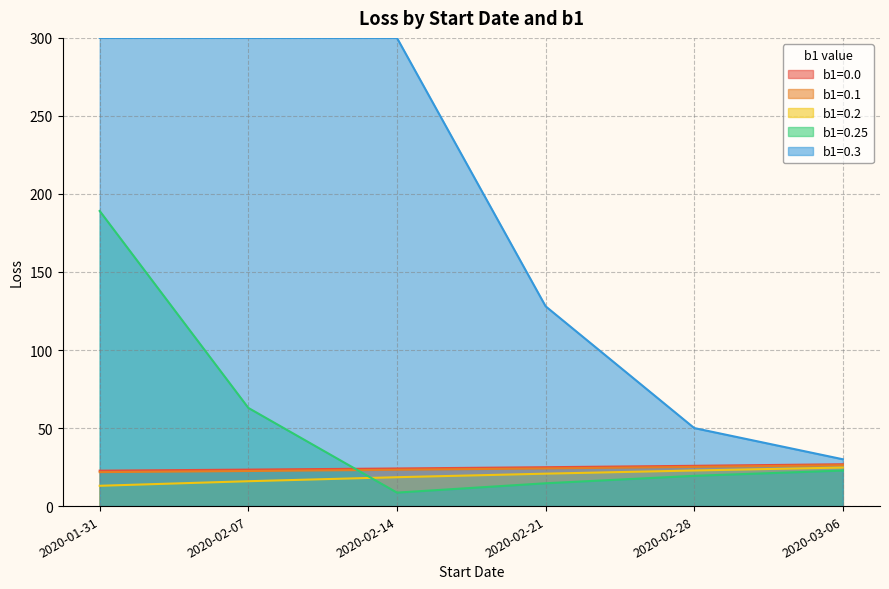

What is the maximum value for b1=0.1?

26.2